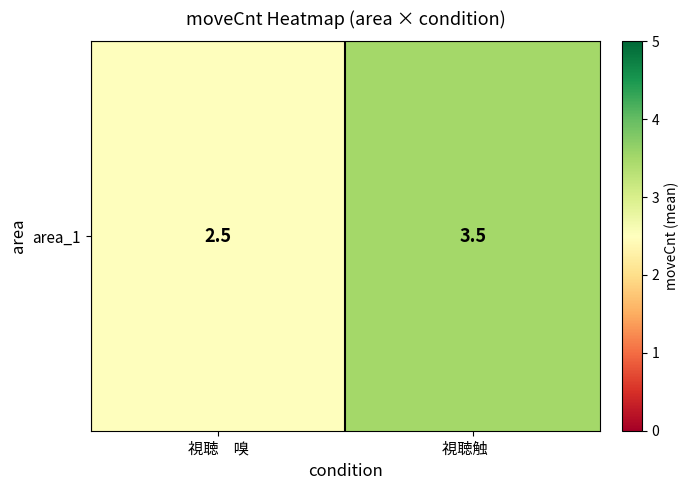

Which has a higher value, 視聴　嗅 or 視聴触　?

視聴触　